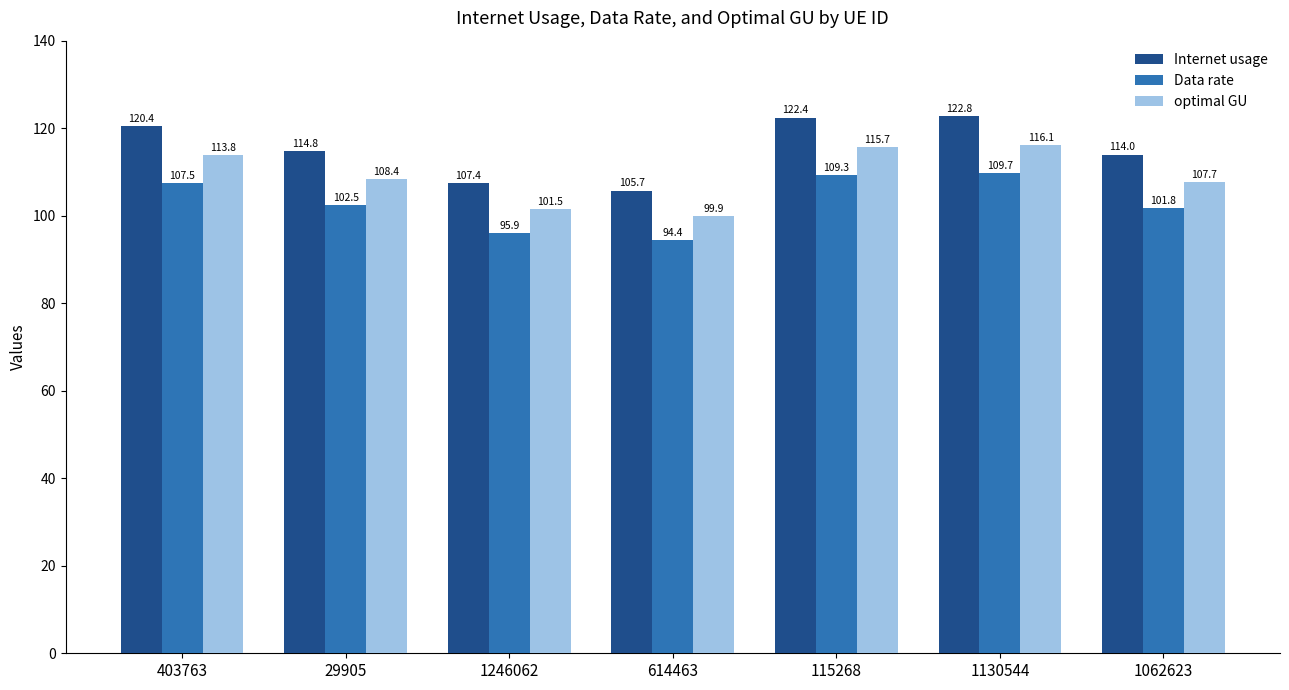

What is the difference between the highest and lowest values at 403763?

12.9